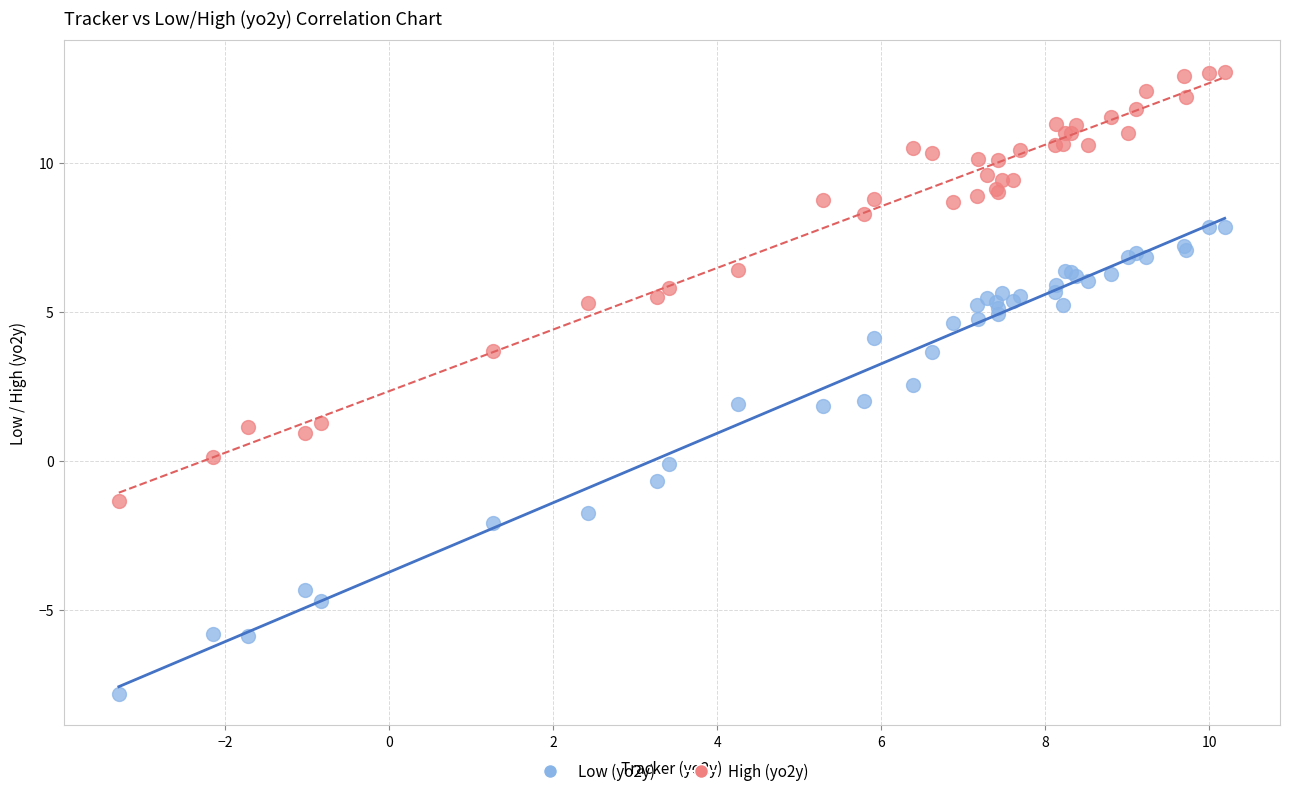

Which series reaches the maximum Y coordinate?

High (yo2y)